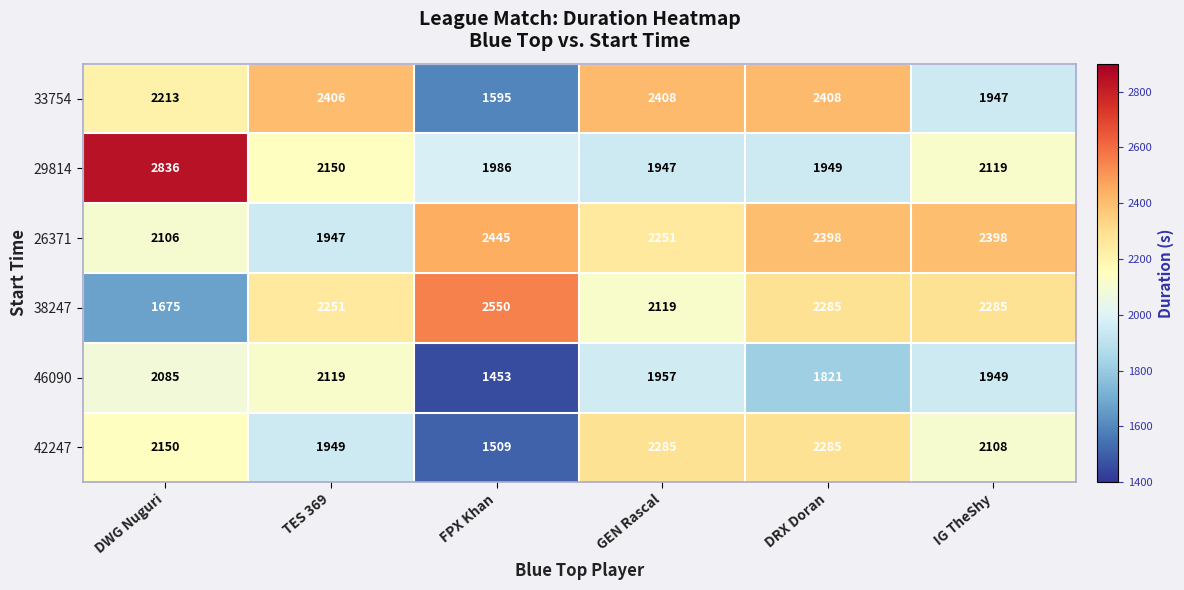

At DWG Nuguri, list the series in order from smallest to largest.

38247, 46090, 26371, 42247, 33754, 29814